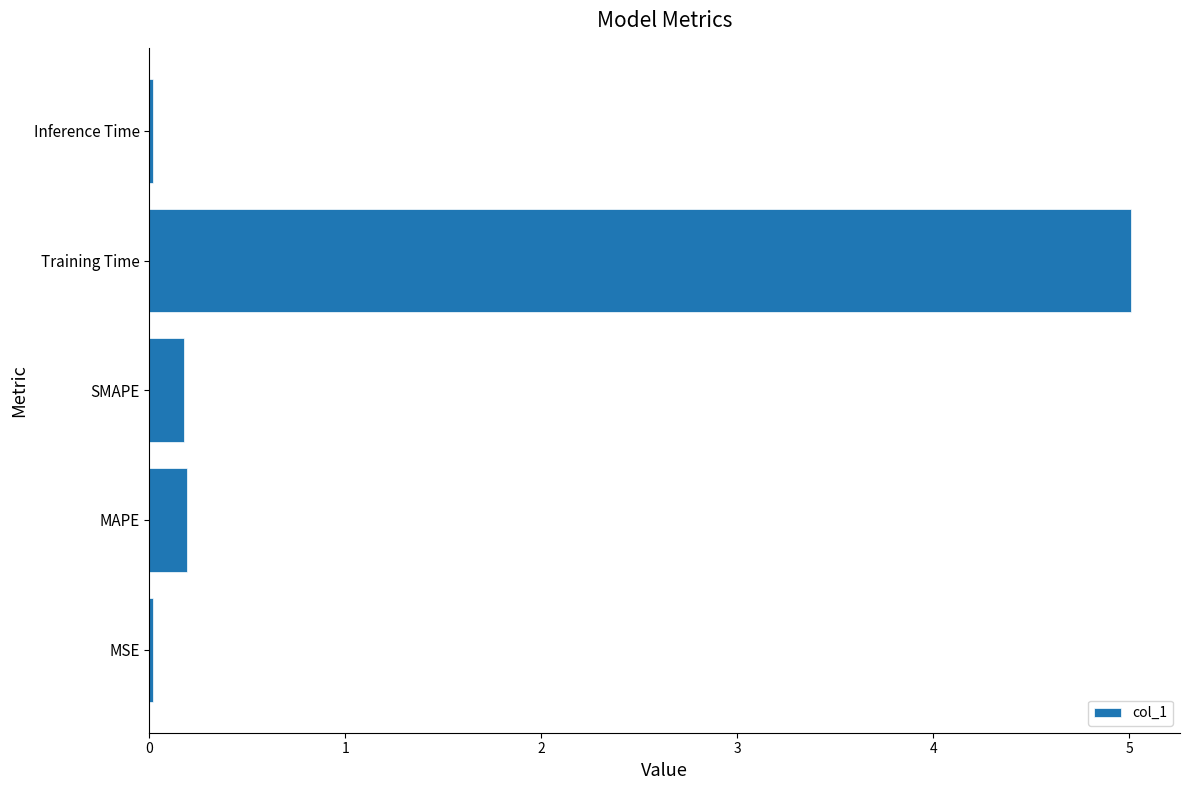

What is the sum of all values?

5.4